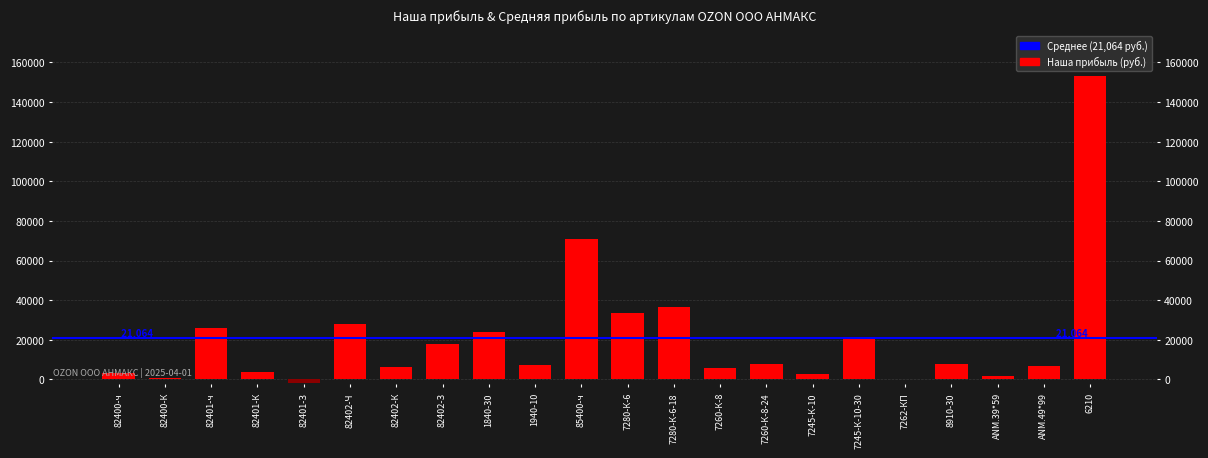

Where does the data first go above 7892?

82401-ч